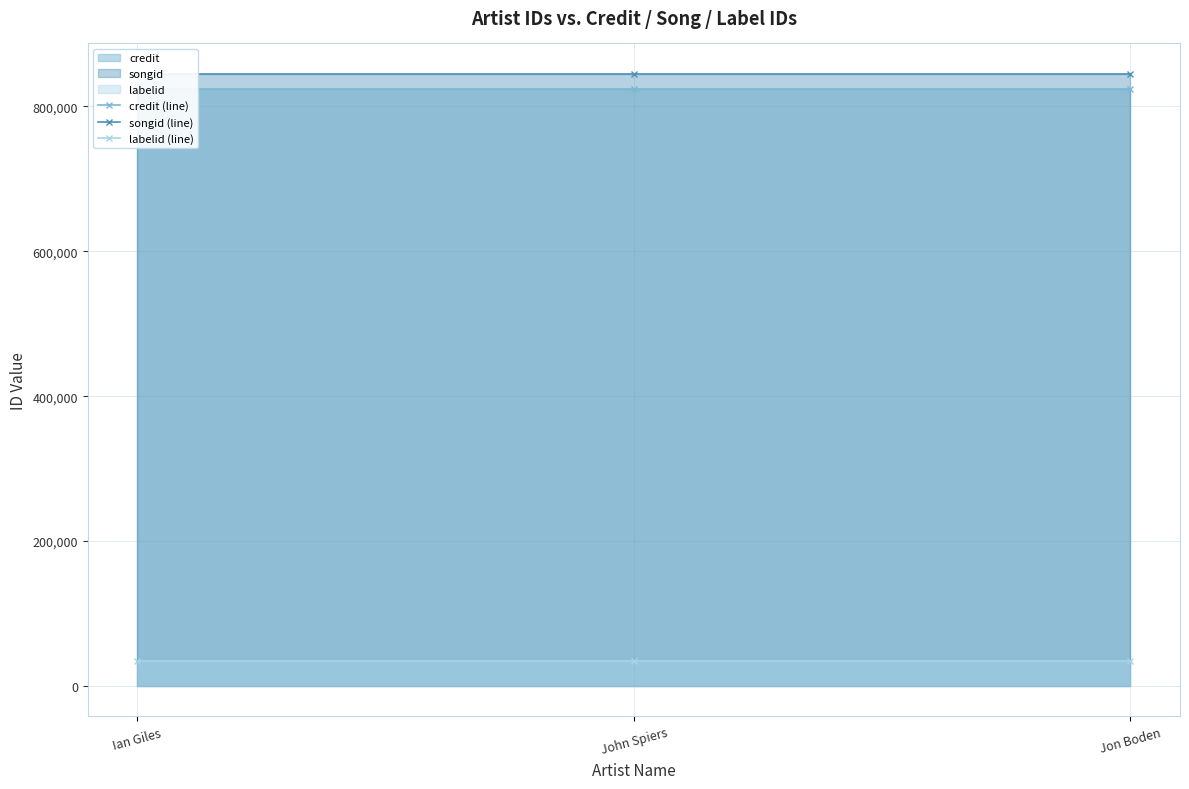

Rank the categories by songid (line) value from highest to lowest.

Ian Giles, John Spiers, Jon Boden